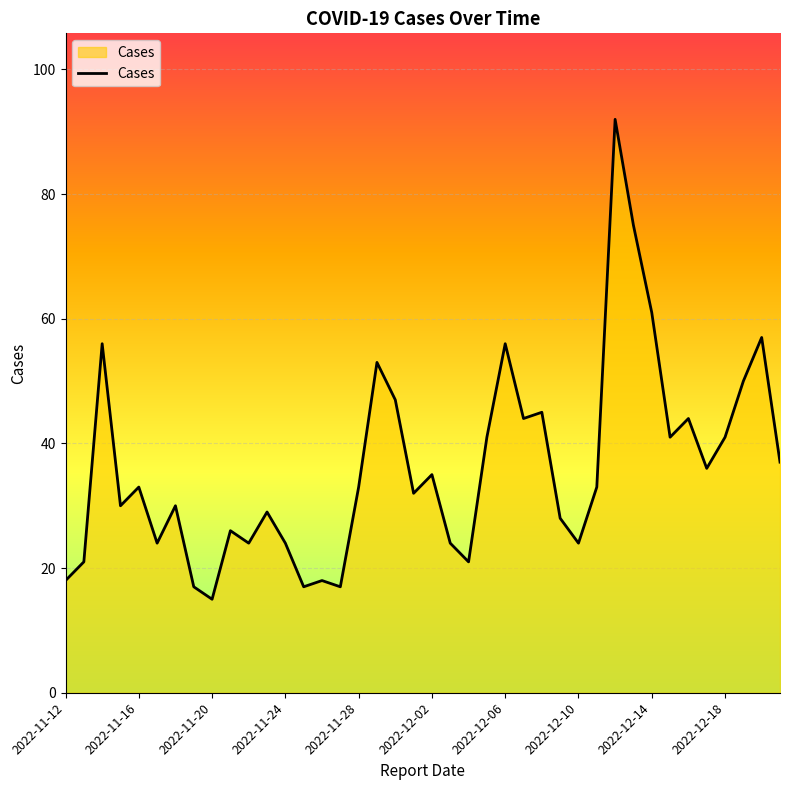

How many interior local peaks (higher than both neighbors) does the data have?

13